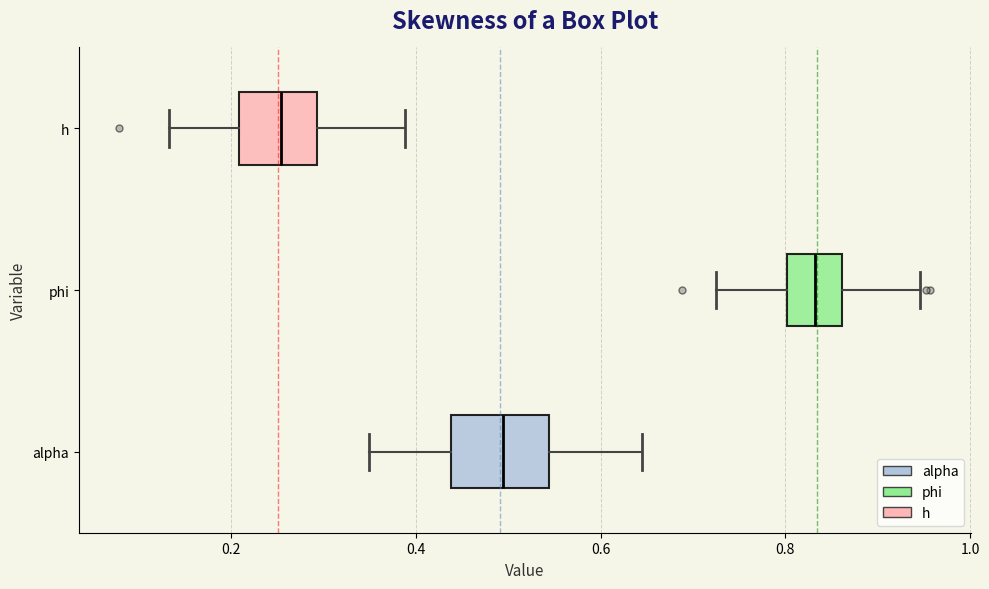

Where is the left edge of the box for phi on the x-axis? The values are not printed on the chart, so give them approximately, as read against the axis.

0.80